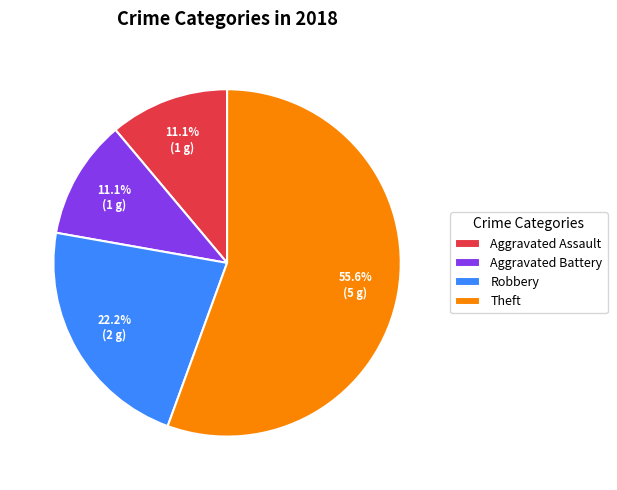

What is the ratio of the value at Theft to the value at Aggravated Battery?

5.0